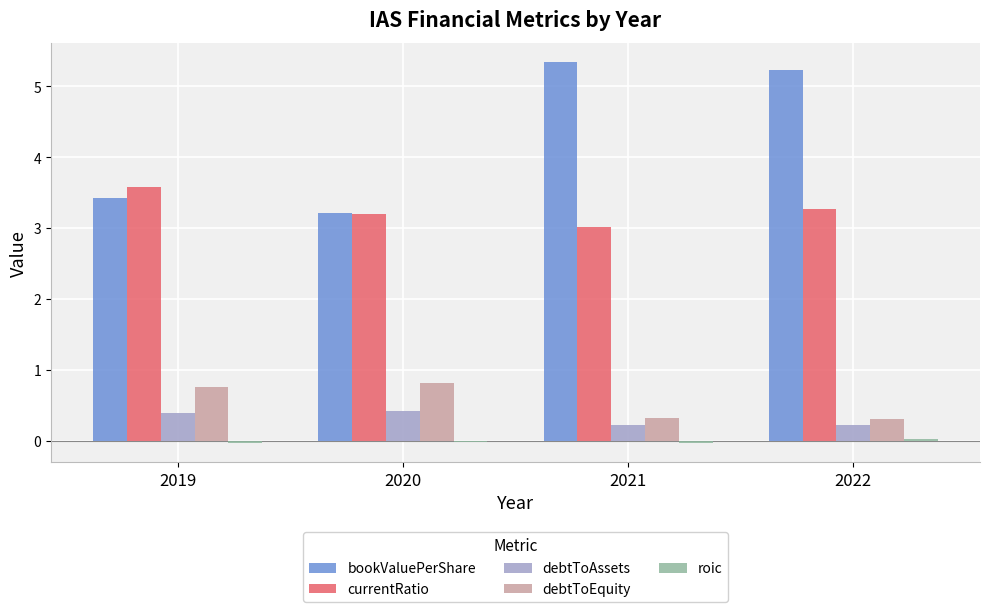

Which series changed the most between 2020 and 2021?

bookValuePerShare